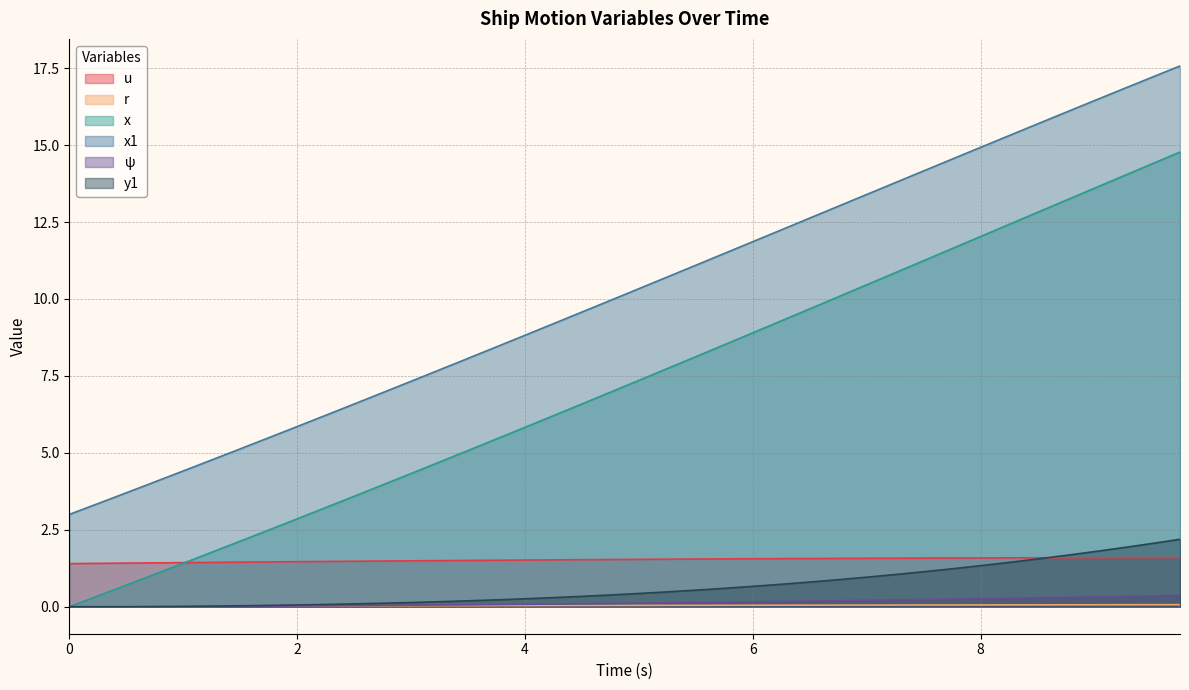

How many positive values does the psi series have?

38